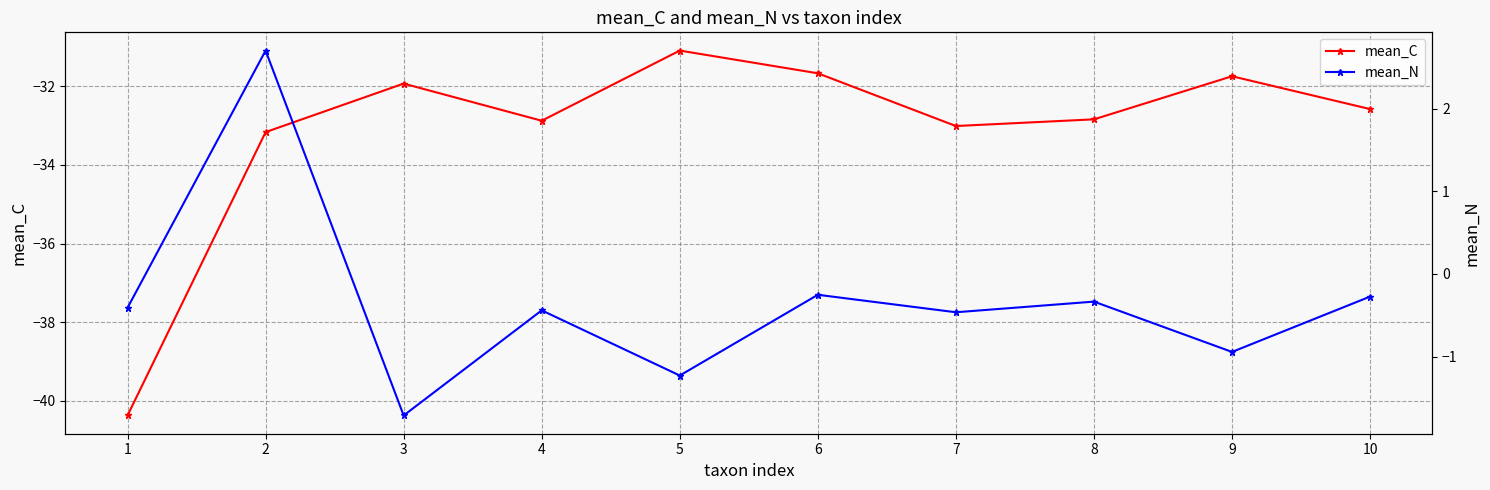

Which category has the lowest value in the mean_C series?

1